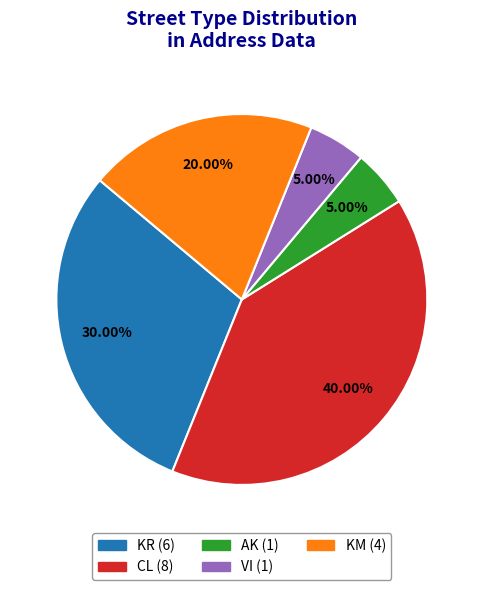

Which slice is the largest?

CL